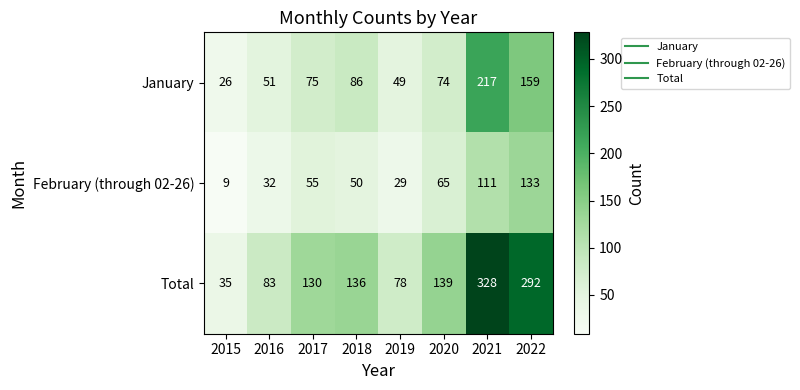

Which series has the largest total across all categories?

Total